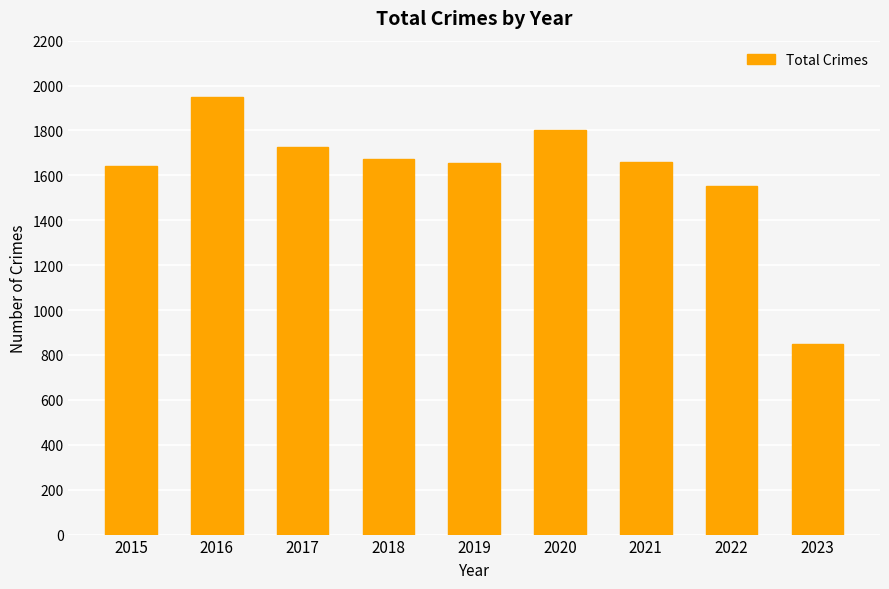

How many data points are less than 1659?

4